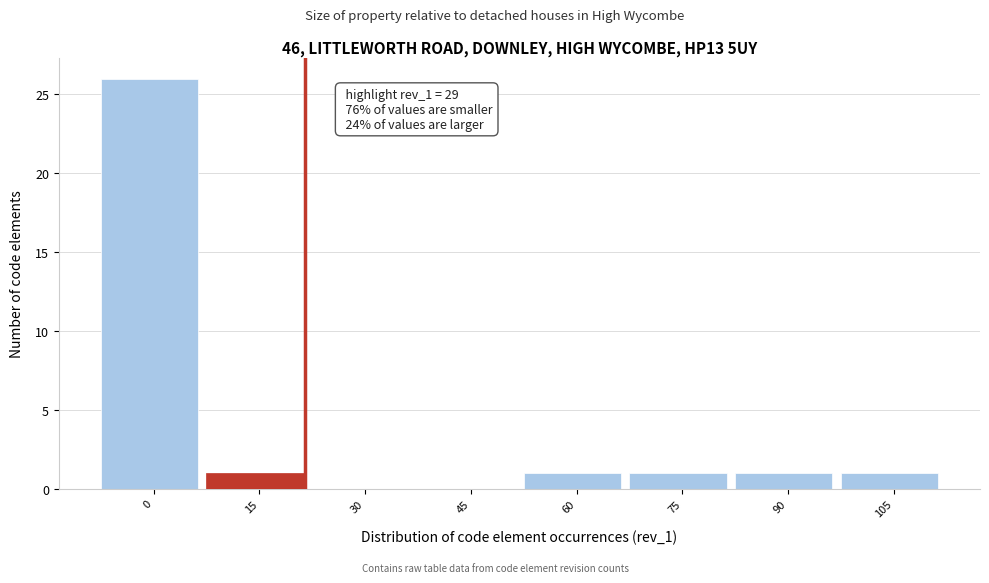

Reading left to right, what are all the values shown in this chart?

0=26	15=1	30=0	45=0	60=1	75=1	90=1	105=1